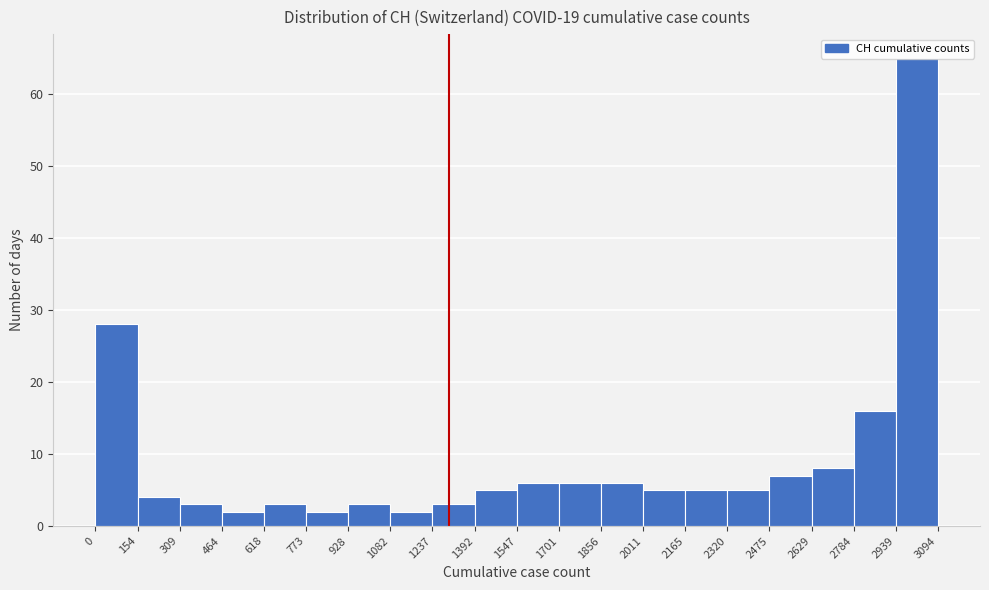

Reading left to right, list every bar in this chart as the range it spans on the x-axis followed by its height. The values are not printed on the chart, so give them approximately, as read against the axis.

0 to 154: 28
154 to 309: 4
309 to 464: 3
464 to 618: 2
618 to 773: 3
773 to 928: 2
928 to 1082: 3
1082 to 1237: 2
1237 to 1392: 3
1392 to 1547: 5
1547 to 1701: 6
1701 to 1856: 6
1856 to 2011: 6
2011 to 2165: 5
2165 to 2320: 5
2320 to 2475: 5
2475 to 2629: 7
2629 to 2784: 8
2784 to 2939: 16
2939 to 3094: 65